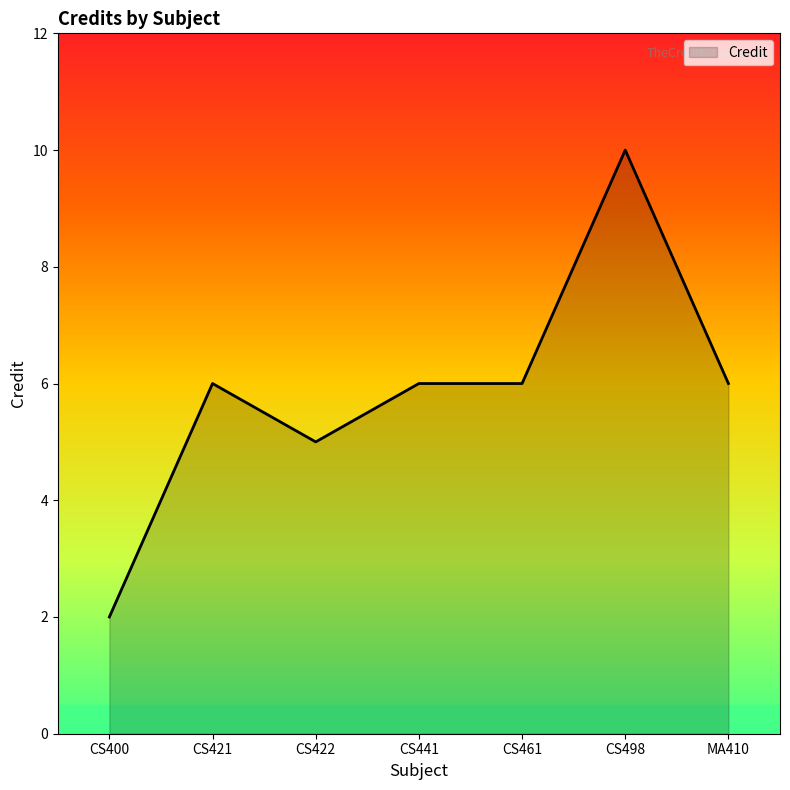

What is the difference between the maximum and minimum values?

8